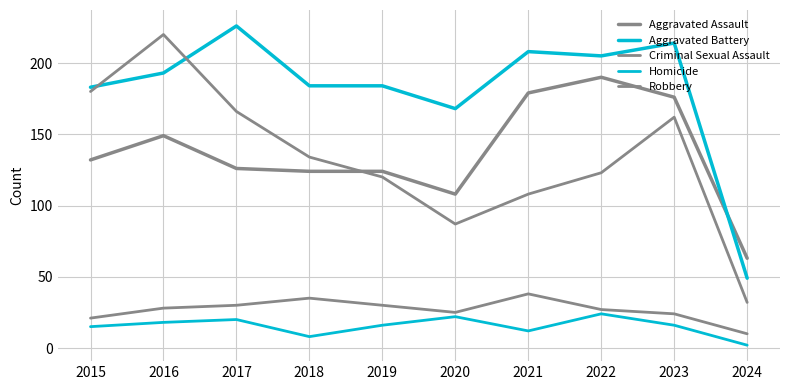

At which category does Criminal Sexual Assault reach its first local valley?

2020